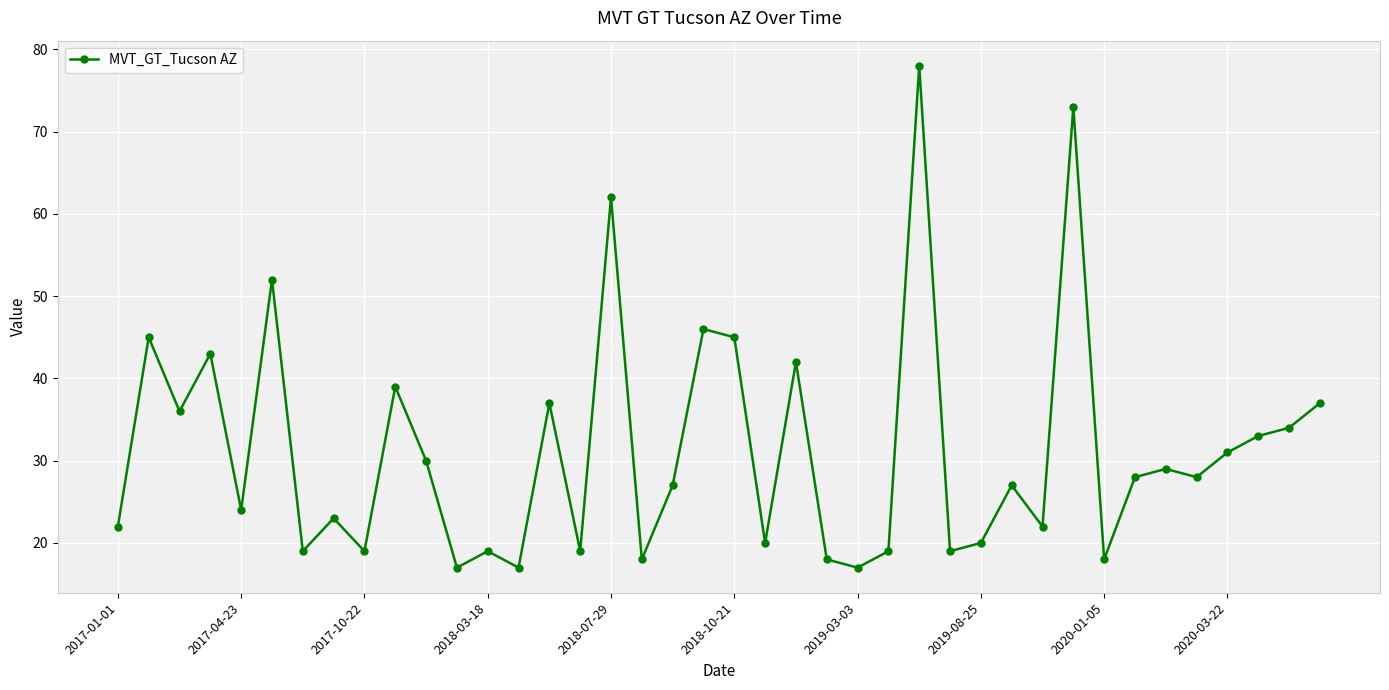

Does the chart have visible grid lines?

Yes